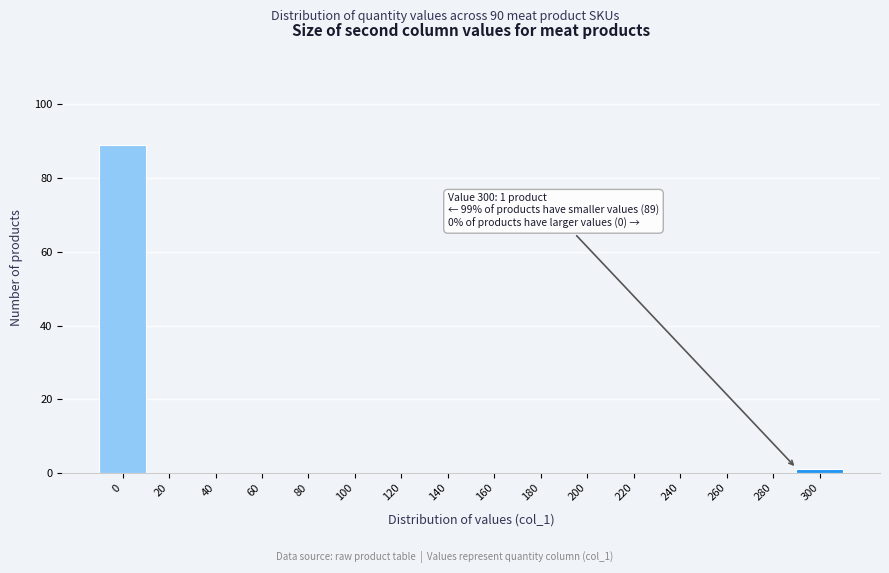

Reading left to right, extract all data points from this chart.

0=89	20=0	40=0	60=0	80=0	100=0	120=0	140=0	160=0	180=0	200=0	220=0	240=0	260=0	280=0	300=1